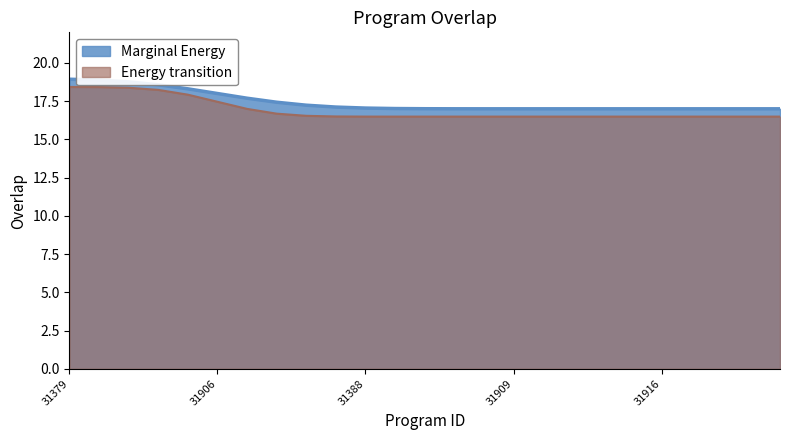

Which category has the highest value across all series?

31379